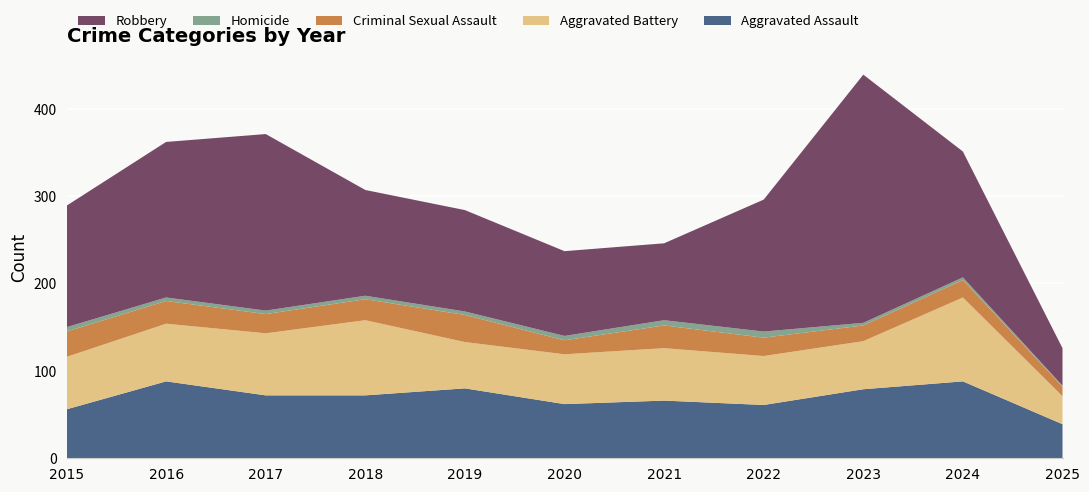

Reading left to right, what are all the values shown in this chart?

Aggravated Assault: 56	88	72	72	80	62	66	61	79	88	39
Aggravated Battery: 60	66	71	86	53	57	60	56	55	96	32
Criminal Sexual Assault: 29	26	22	24	31	16	26	21	18	20	11
Homicide: 5	4	4	4	4	5	6	7	3	3	1
Robbery: 139	178	202	121	116	97	88	151	284	144	43